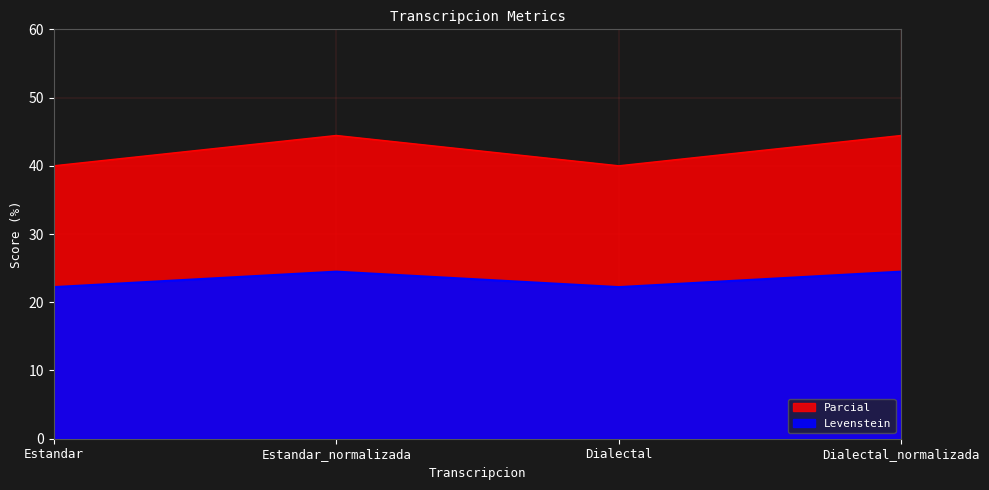

What is the average value of the Levenstein series?

42.2